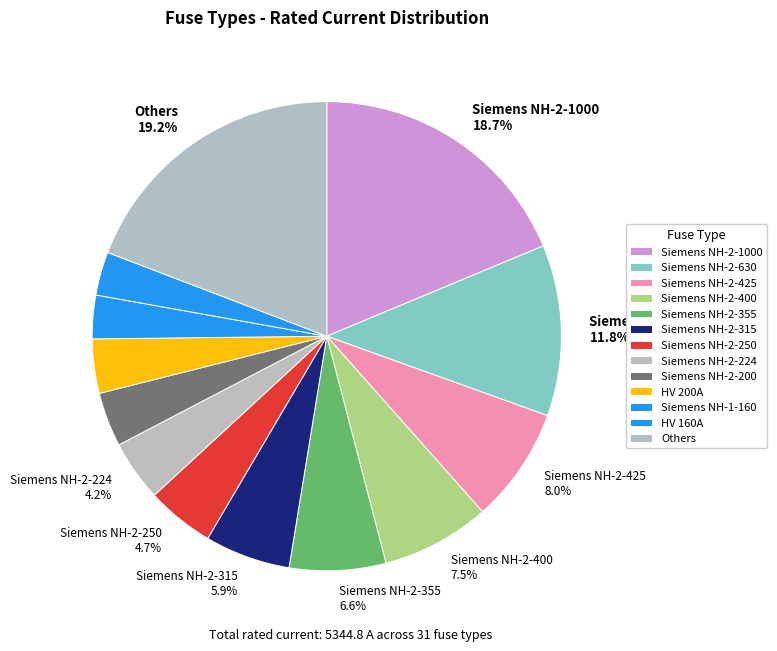

How many segments does this pie chart have?

13